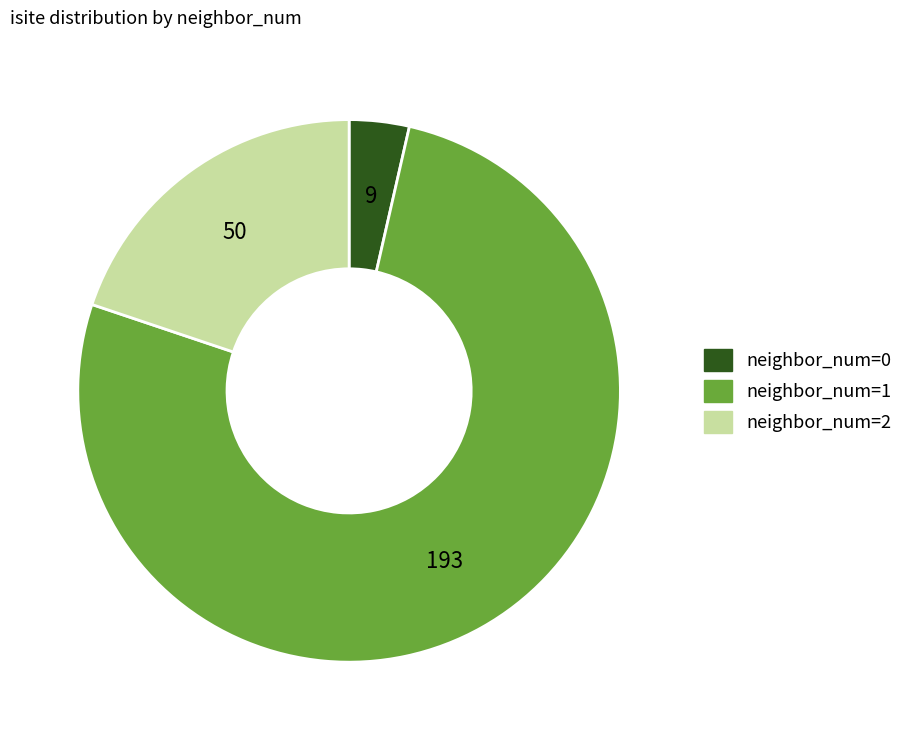

Is it true that neighbor_num=2 is 8% of the pie?

False